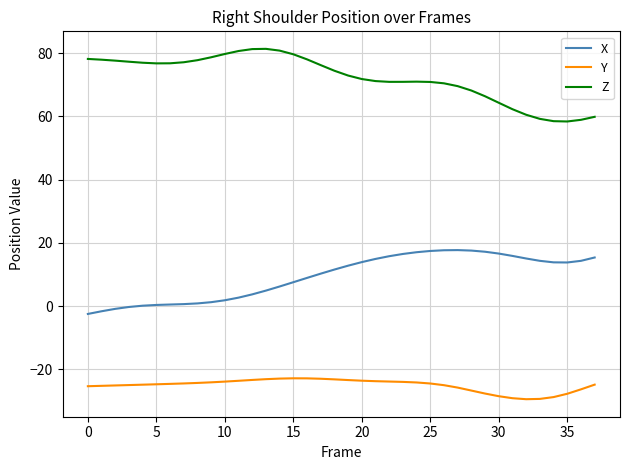

What is the maximum value shown in the chart?

81.4